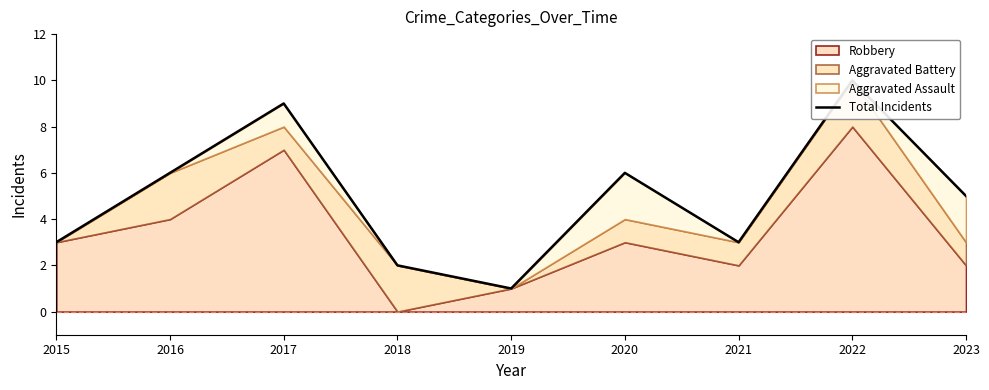

Rank the categories by value from lowest to highest.

2019, 2018, 2015, 2021, 2023, 2016, 2020, 2017, 2022